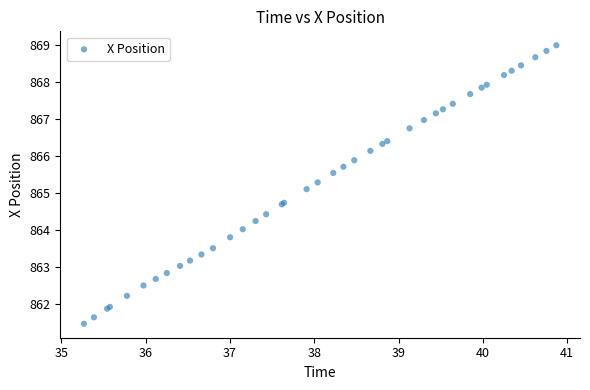

What Y value in the scatter plot is closest to 865?

865.1